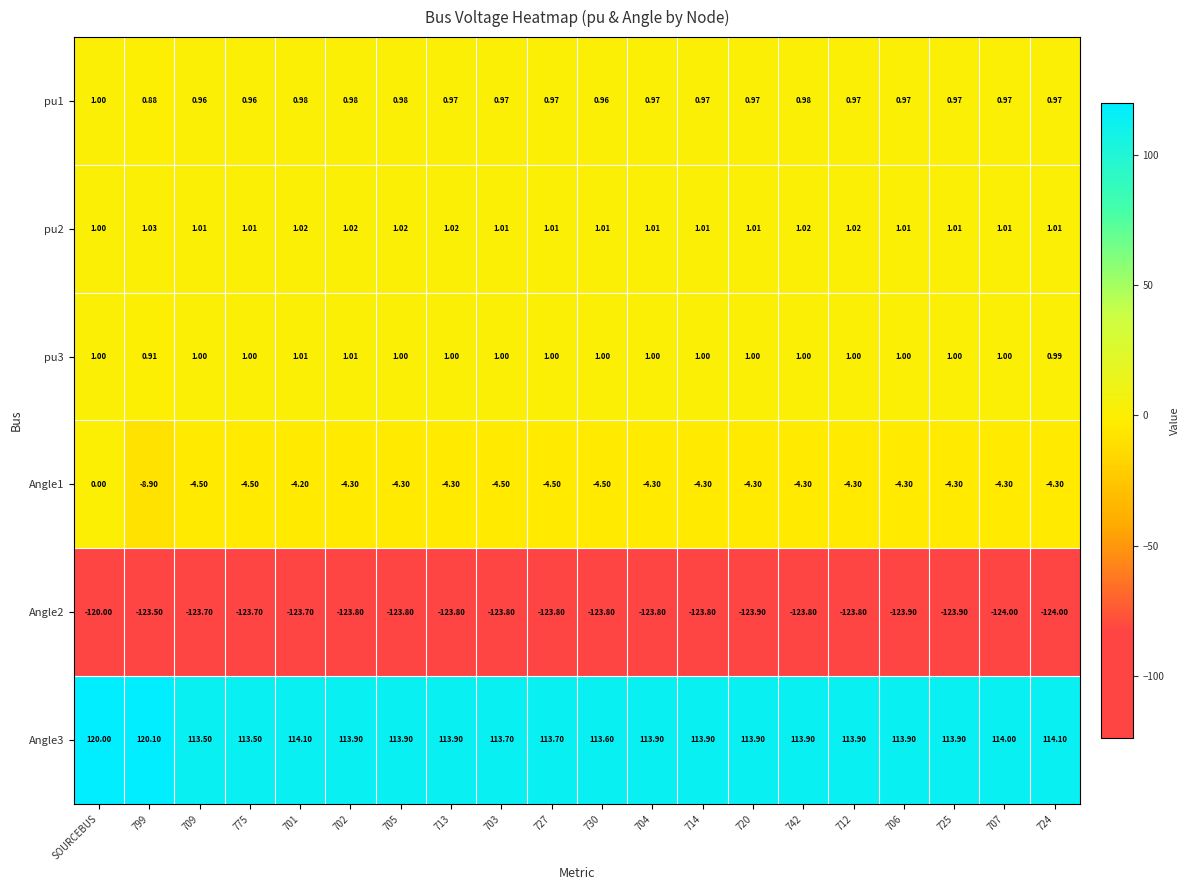

Where does the Angle2 series first go above -123?

SOURCEBUS